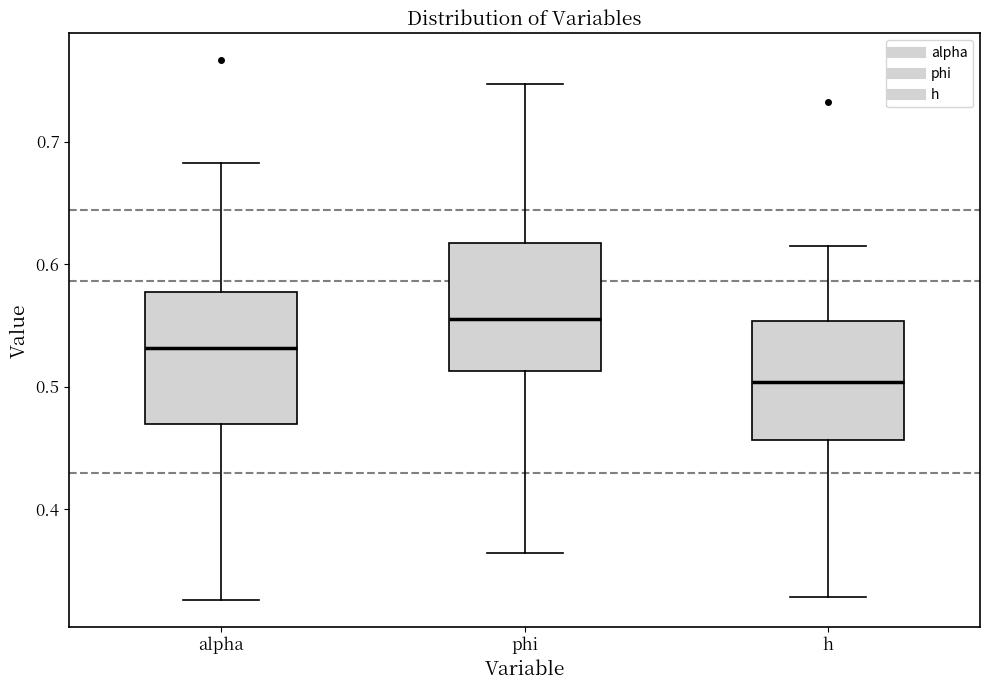

Where does the upper whisker of the box for alpha end on the y-axis? The values are not printed on the chart, so give them approximately, as read against the axis.

0.68